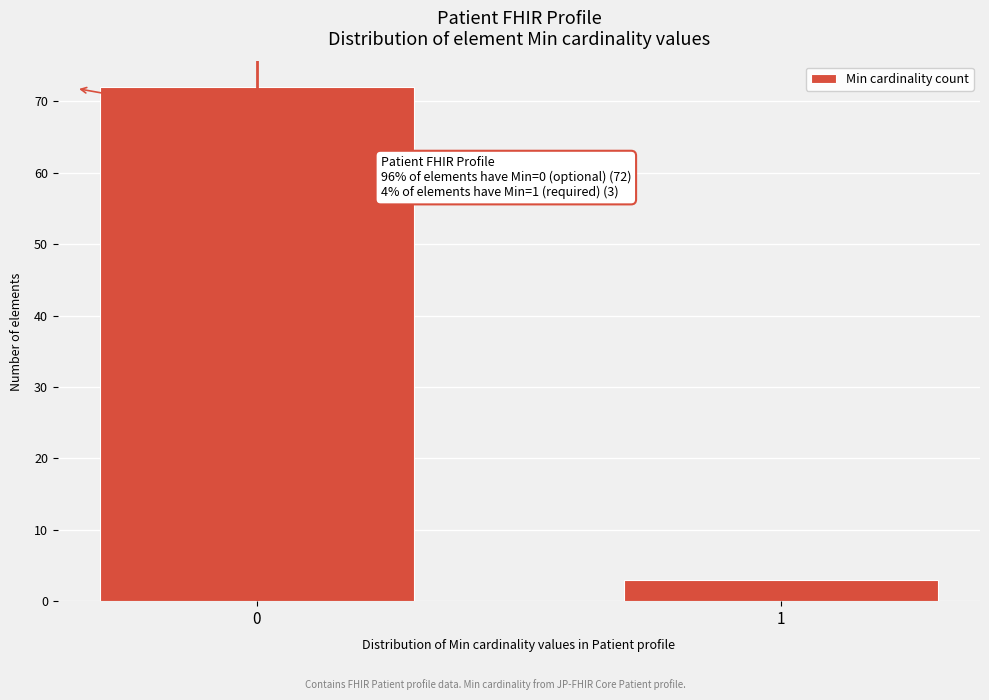

Reading right to left, what are all the values shown in this chart?

3	72